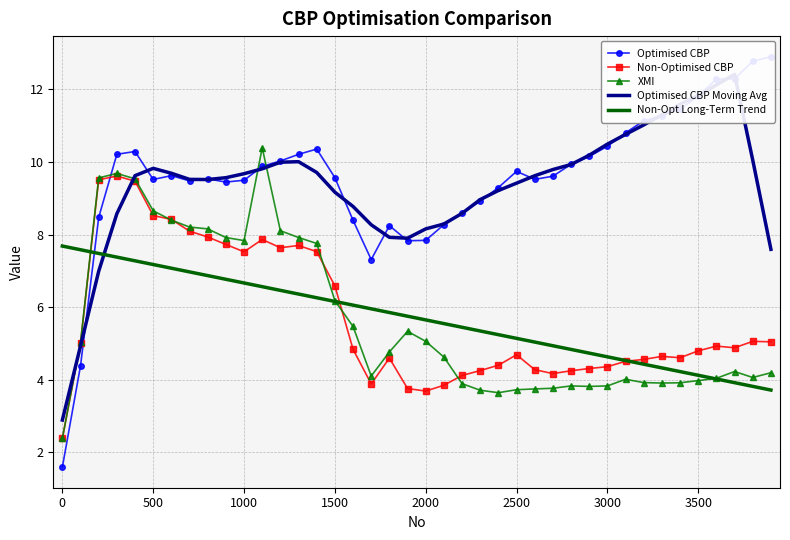

The value of Non-Opt Long-Term Trend at 0 is 7.7. True or false?

True